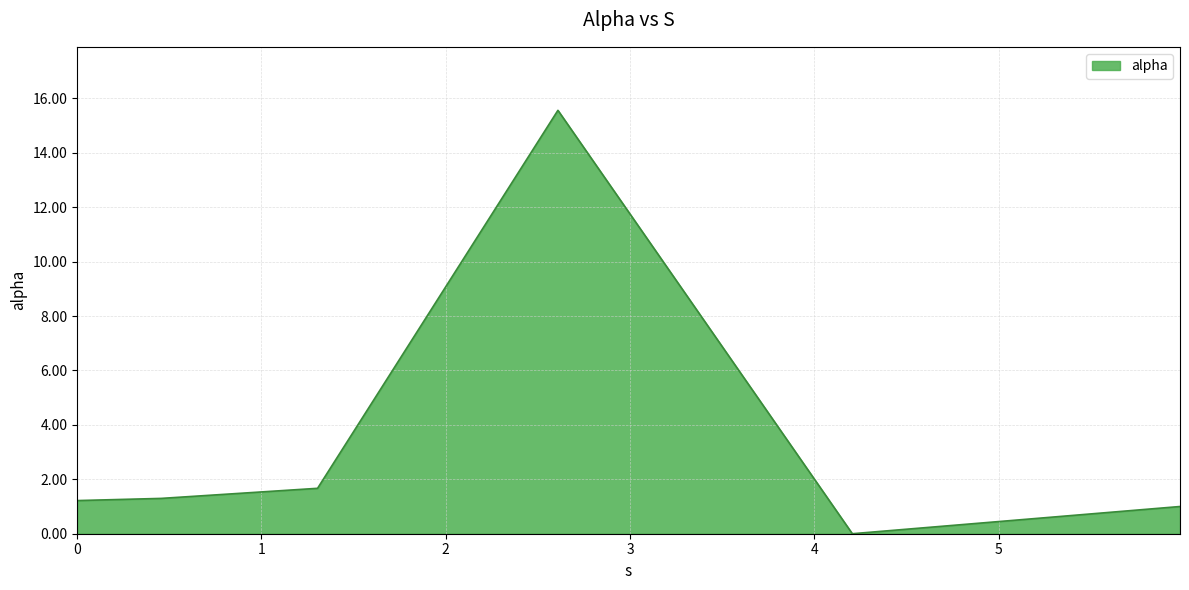

True or false: there are more than 0 points higher than both neighbors.

True